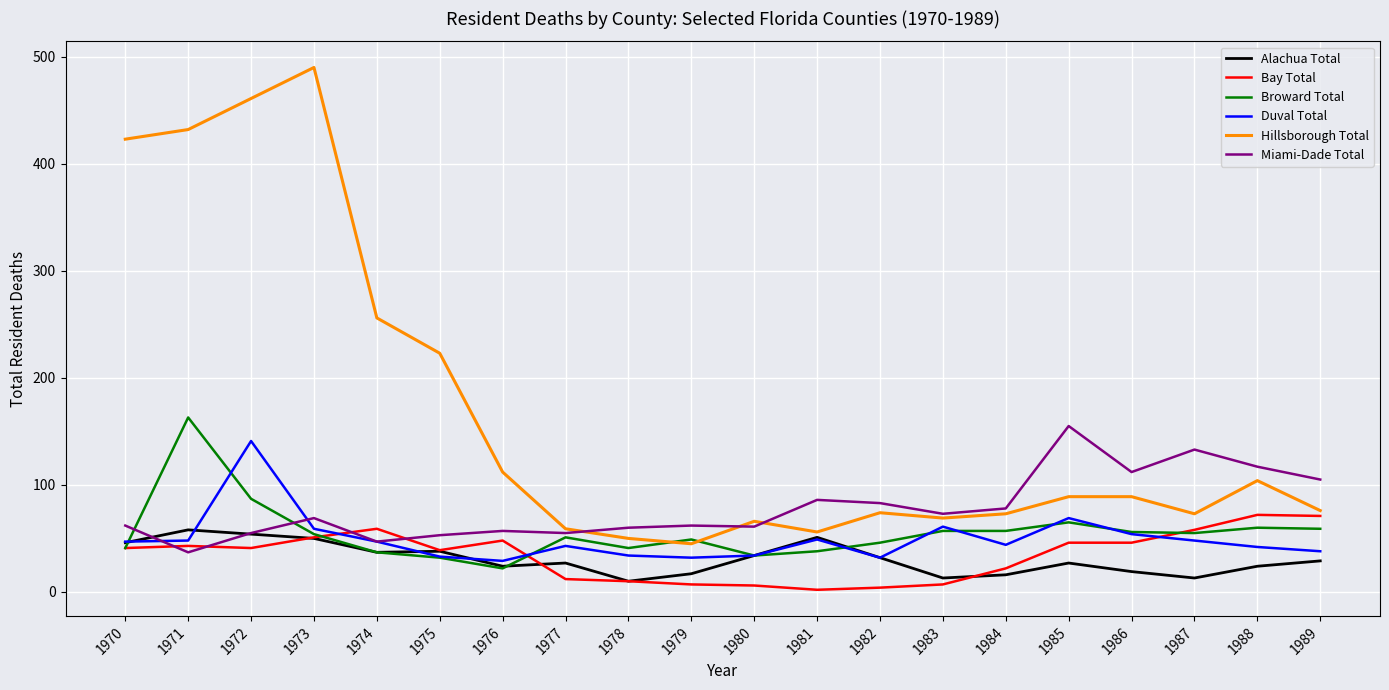

True or false: Broward Total has a value of 24 at 1986.

False